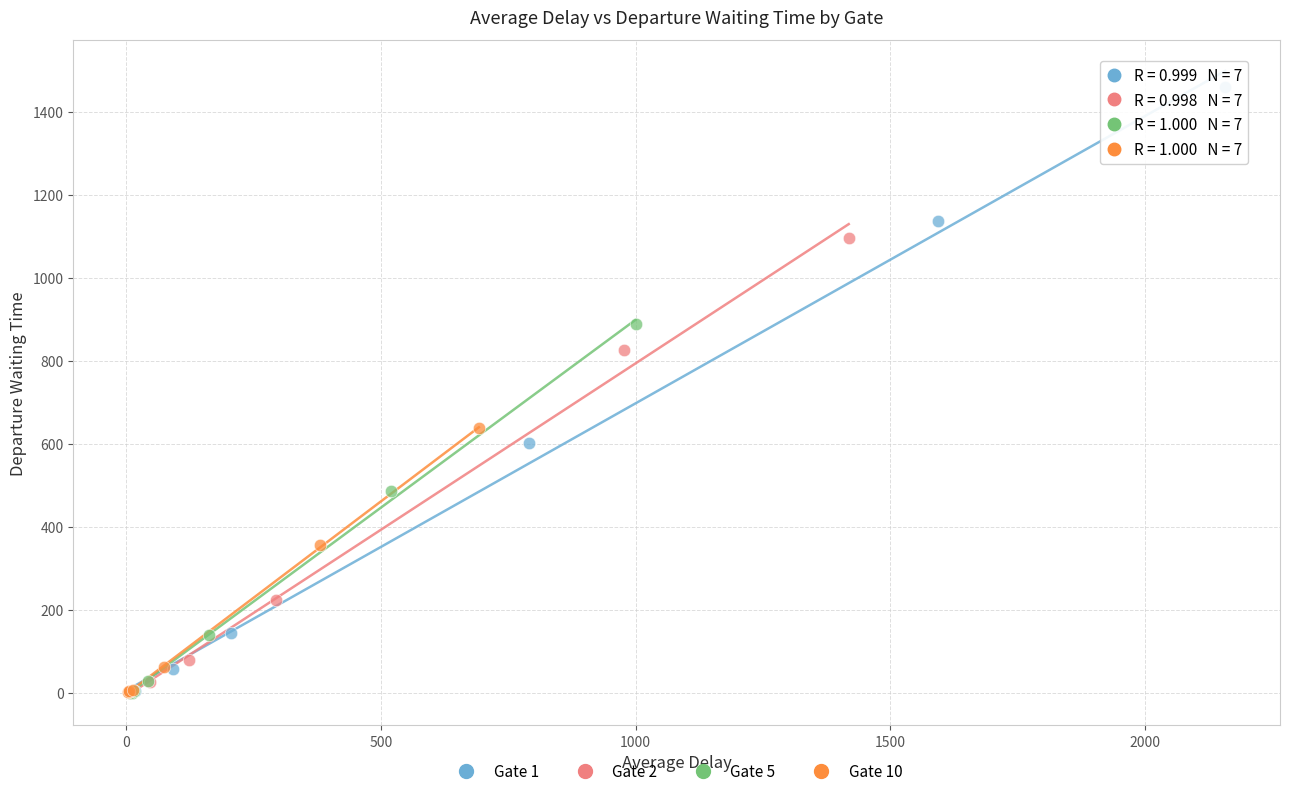

Which series has the widest spread of Y values?

Gate 1